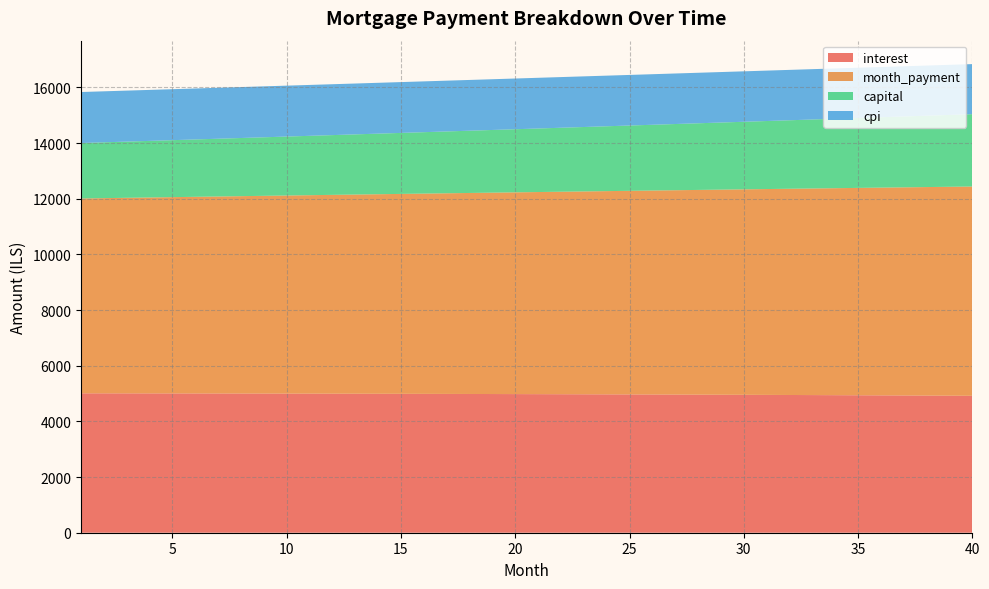

Reading left to right, transcribe all the data shown in this chart.

interest: 5009.2	5008.4	5007.5	5006.6	5005.6	5004.5	5003.3	5002.1	5000.8	4999.4	4998.0	4996.5	4994.9	4993.2	4991.5	4989.6	4987.7	4985.7	4983.7	4981.5	4979.3	4977.0	4974.6	4972.1	4969.6	4966.9	4964.2	4961.4	4958.5	4955.5	4952.4	4949.2	4946.0	4942.6	4939.2	4935.7	4932.1	4928.4	4924.5	4920.6
month_payment: 7001.4	7014.2	7027.1	7040.0	7052.9	7065.8	7078.8	7091.7	7104.7	7117.8	7130.8	7143.9	7157.0	7170.1	7183.2	7196.4	7209.6	7222.8	7236.1	7249.3	7262.6	7275.9	7289.3	7302.6	7316.0	7329.4	7342.9	7356.3	7369.8	7383.3	7396.9	7410.4	7424.0	7437.6	7451.3	7464.9	7478.6	7492.3	7506.1	7519.8
capital: 1992.2	2005.8	2019.6	2033.4	2047.3	2061.3	2075.4	2089.6	2103.9	2118.3	2132.8	2147.4	2162.1	2176.9	2191.8	2206.8	2221.9	2237.1	2252.4	2267.8	2283.3	2298.9	2314.7	2330.5	2346.5	2362.5	2378.7	2395.0	2411.3	2427.8	2444.5	2461.2	2478.0	2495.0	2512.1	2529.2	2546.6	2564.0	2581.5	2599.2
cpi: 1833.0	1832.7	1832.4	1832.0	1831.6	1831.2	1830.8	1830.3	1829.8	1829.2	1828.7	1828.1	1827.5	1826.8	1826.2	1825.5	1824.8	1824.0	1823.2	1822.4	1821.6	1820.7	1819.8	1818.8	1817.9	1816.9	1815.8	1814.8	1813.7	1812.6	1811.4	1810.2	1809.0	1807.7	1806.4	1805.1	1803.8	1802.4	1800.9	1799.5